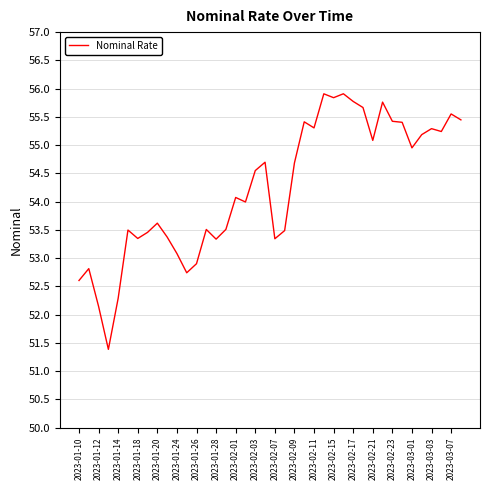

What is the minimum value shown in the chart?

51.4